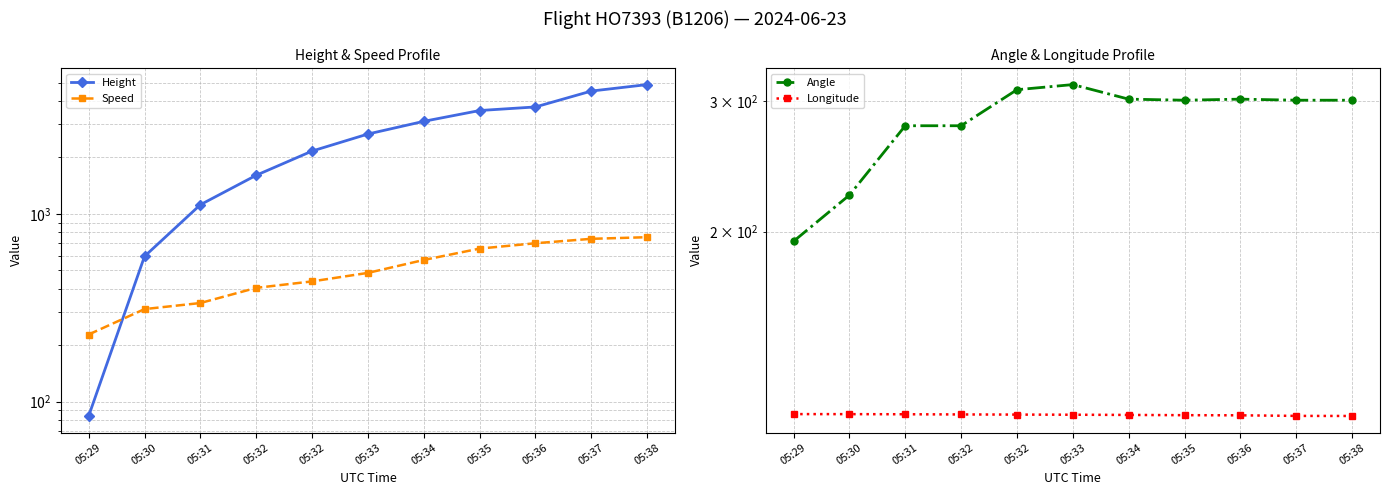

Reading left to right, list all the values displayed in this chart.

Height: 83.8	594.4	1120.1	1607.8	2164.1	2667.0	3116.6	3558.5	3718.6	4518.7	4892.0
Speed: 227.8	311.1	335.2	403.7	437.1	485.2	568.6	653.8	698.2	737.1	751.9
Angle: 194.0	224.0	278.0	278.0	311.0	316.0	302.0	301.0	302.0	301.0	301.0
Longitude: 113.3	113.3	113.2	113.2	113.1	113.1	113.0	112.9	112.9	112.7	112.6